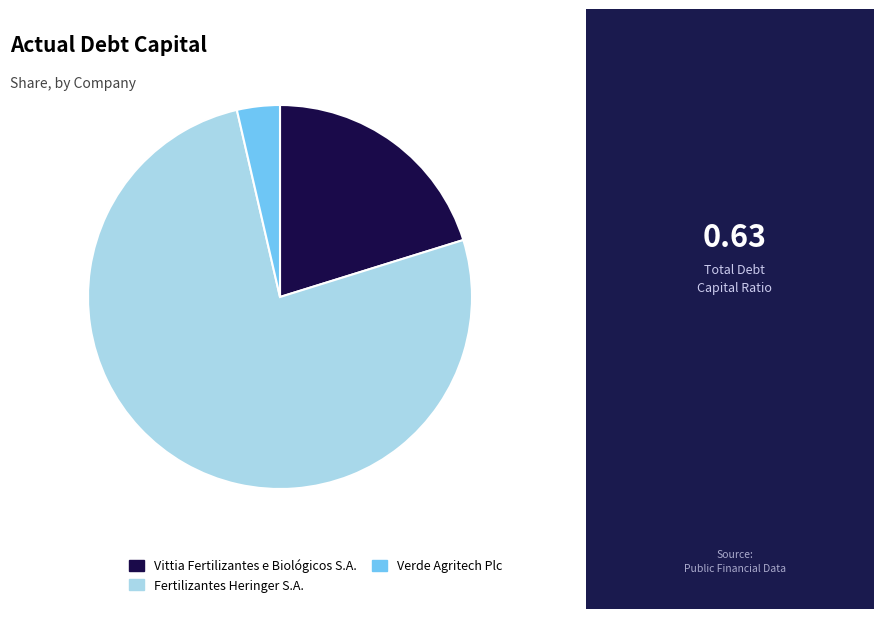

How many segments does this pie chart have?

3